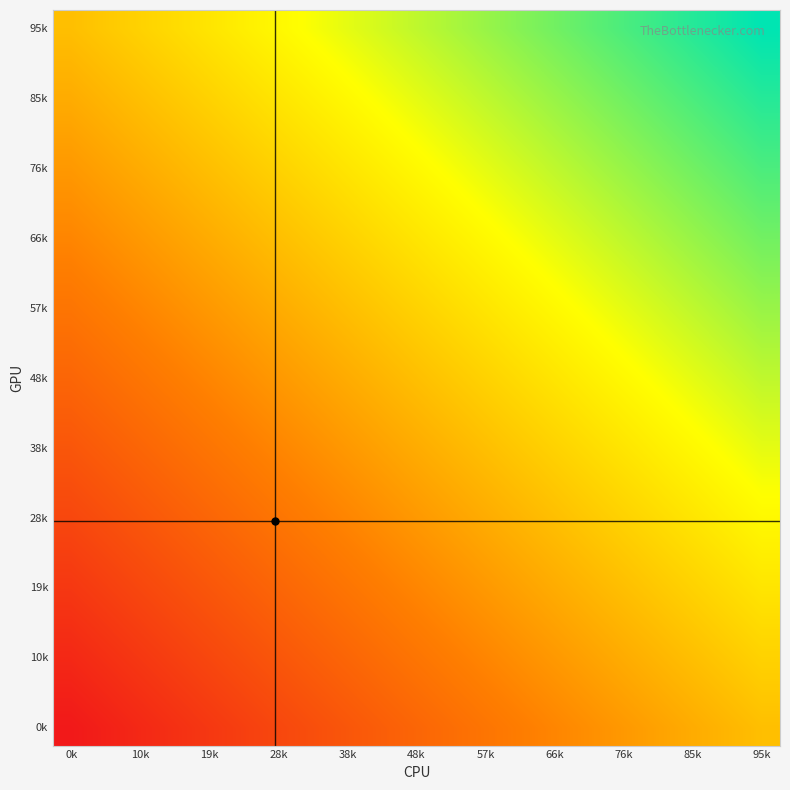

Which label corresponds to the largest value in the chart?

95k